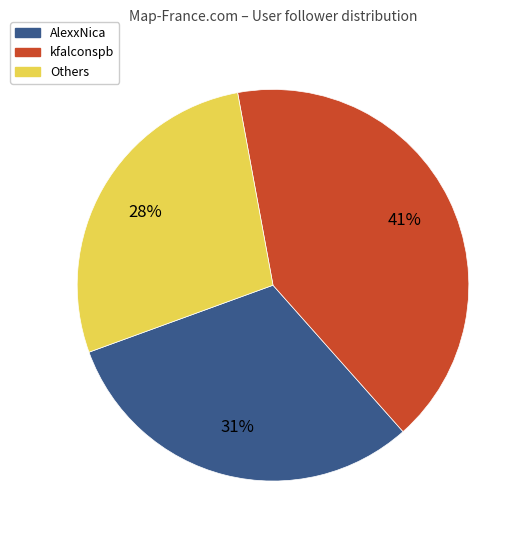

Does any single category account for the majority?

No